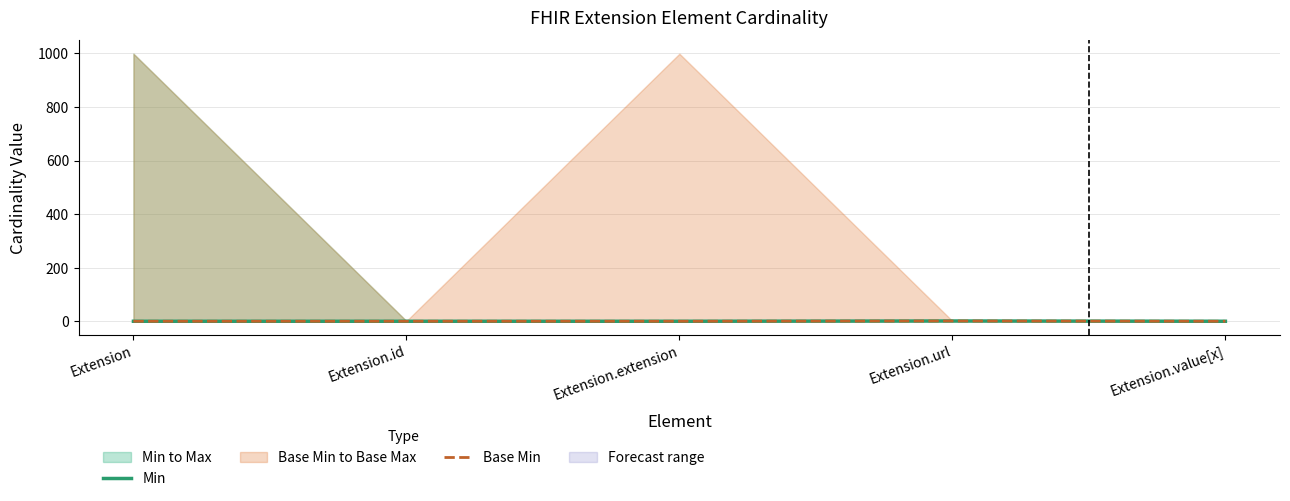

True or false: Min and Base Min intersect in this chart.

False